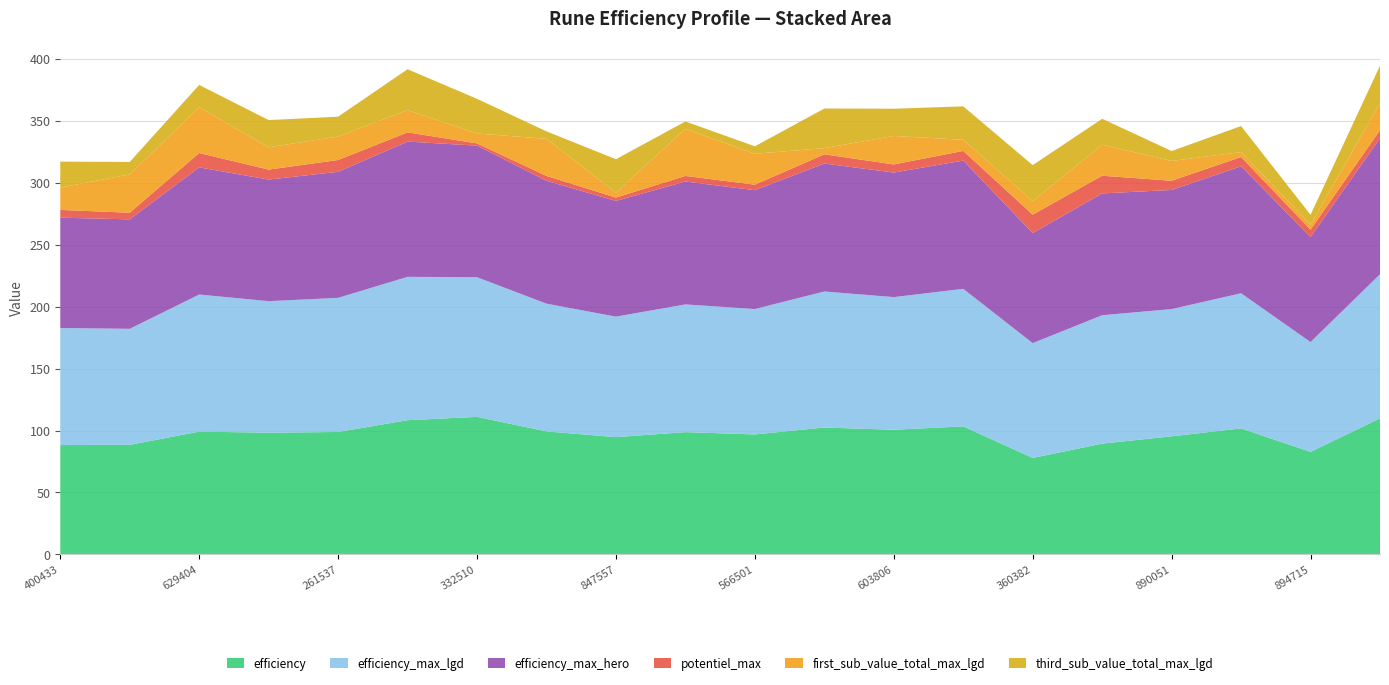

Reading right to left, transcribe all the data shown in this chart.

efficiency: 18838356184=109.8	7902894715=82.7	28136639209=101.7	17247890051=95.3	31632879000=89.4	31687360382=77.8	28616193447=103.3	23049603806=100.6	13055561241=102.4	28755566501=96.8	19979598091=98.7	28181847557=94.6	24896226759=99.3	24491332510=111.0	29020333838=108.3	29012261537=98.8	29119359657=98.2	28386629404=99.1	16026596194=88.4	14111400433=88.2
efficiency_max_lgd: 18838356184=116.4	7902894715=88.7	28136639209=109.1	17247890051=102.8	31632879000=103.7	31687360382=92.7	28616193447=111.1	23049603806=107.1	13055561241=109.9	28755566501=101.3	19979598091=103.2	28181847557=97.3	24896226759=103.2	24491332510=112.8	29020333838=115.8	29012261537=108.3	29119359657=106.2	28386629404=110.7	16026596194=93.8	14111400433=94.5
efficiency_max_hero: 18838356184=109.8	7902894715=84.8	28136639209=102.6	17247890051=96.2	31632879000=98.4	31687360382=88.9	28616193447=103.6	23049603806=100.6	13055561241=103.3	28755566501=95.9	19979598091=99.3	28181847557=93.5	24896226759=99.3	24491332510=106.2	29020333838=109.2	29012261537=101.8	29119359657=98.2	28386629404=102.7	16026596194=88.4	14111400433=89.1
potentiel_max: 18838356184=6.5	7902894715=6.0	28136639209=7.4	17247890051=7.4	31632879000=14.3	31687360382=14.9	28616193447=7.8	23049603806=6.5	13055561241=7.4	28755566501=4.5	19979598091=4.5	28181847557=2.7	24896226759=3.9	24491332510=1.8	29020333838=7.4	29012261537=9.5	29119359657=8.0	28386629404=11.6	16026596194=5.4	14111400433=6.2
first_sub_value_total_max_lgd: 18838356184=22.0	7902894715=4.0	28136639209=4.0	17247890051=16.0	31632879000=25.0	31687360382=11.0	28616193447=9.0	23049603806=23.0	13055561241=5.0	28755566501=25.0	19979598091=38.0	28181847557=4.0	24896226759=30.0	24491332510=8.0	29020333838=18.0	29012261537=19.0	29119359657=18.0	28386629404=37.0	16026596194=31.0	14111400433=18.0
third_sub_value_total_max_lgd: 18838356184=30.0	7902894715=8.0	28136639209=21.0	17247890051=8.0	31632879000=21.0	31687360382=29.0	28616193447=27.0	23049603806=22.0	13055561241=32.0	28755566501=6.0	19979598091=6.0	28181847557=27.0	24896226759=6.0	24491332510=28.0	29020333838=33.0	29012261537=16.0	29119359657=22.0	28386629404=18.0	16026596194=10.0	14111400433=21.0